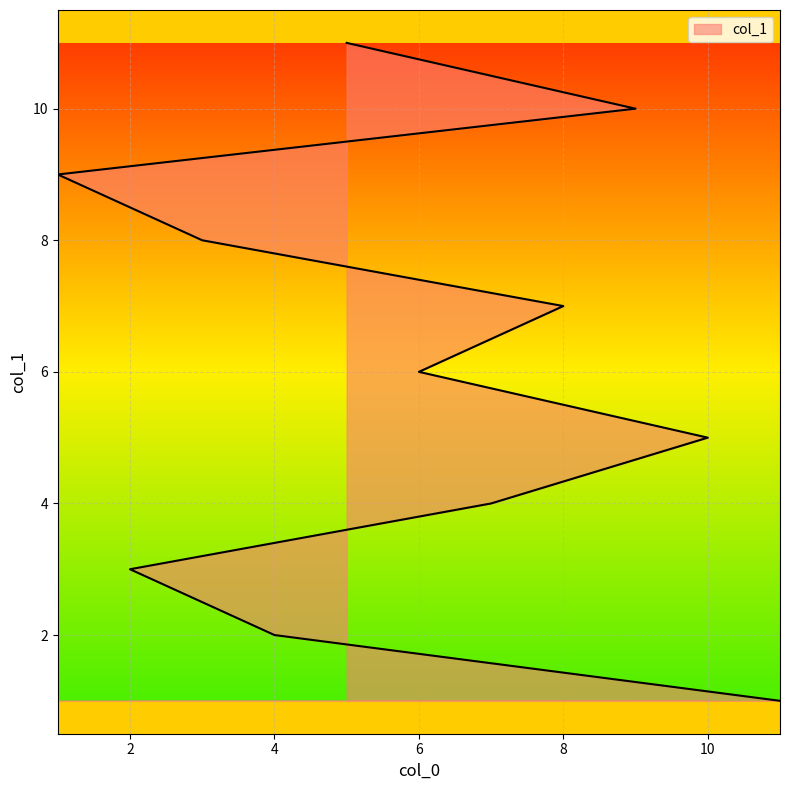

The value at 7 is 5. True or false?

False